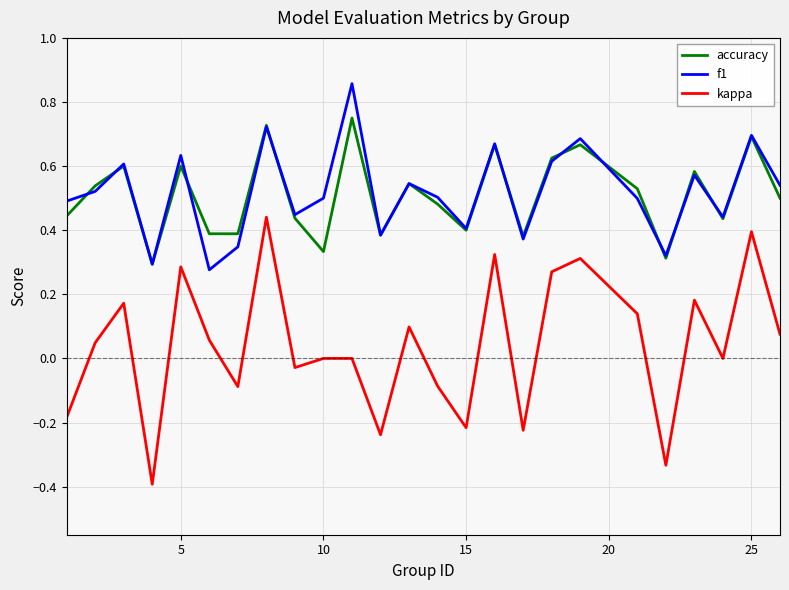

What is the smallest value displayed?

-0.4